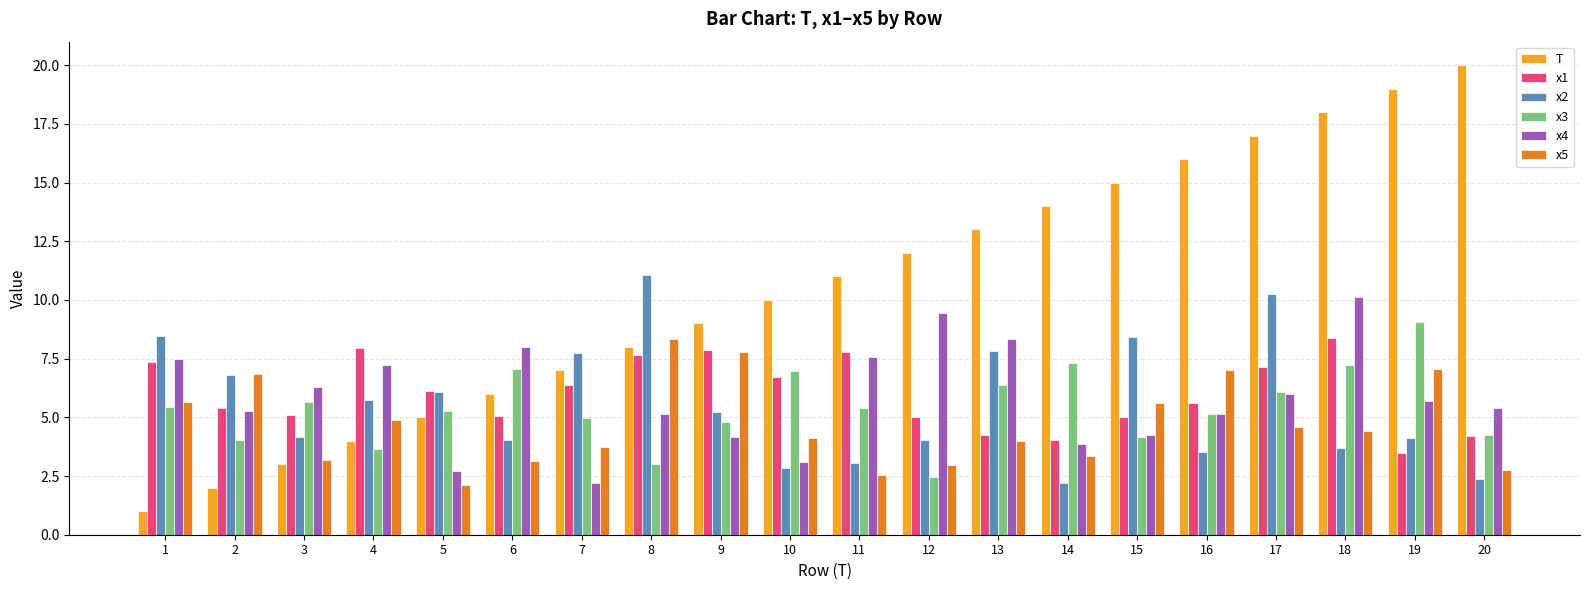

Is the value of x1 at 10 greater than the value of T at 11?

No